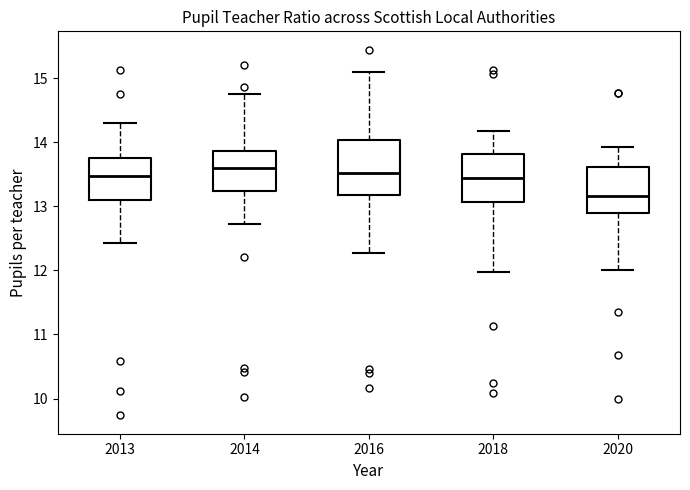

Comparing the boxes themselves (not the whiskers), which one is the tallest?

2016